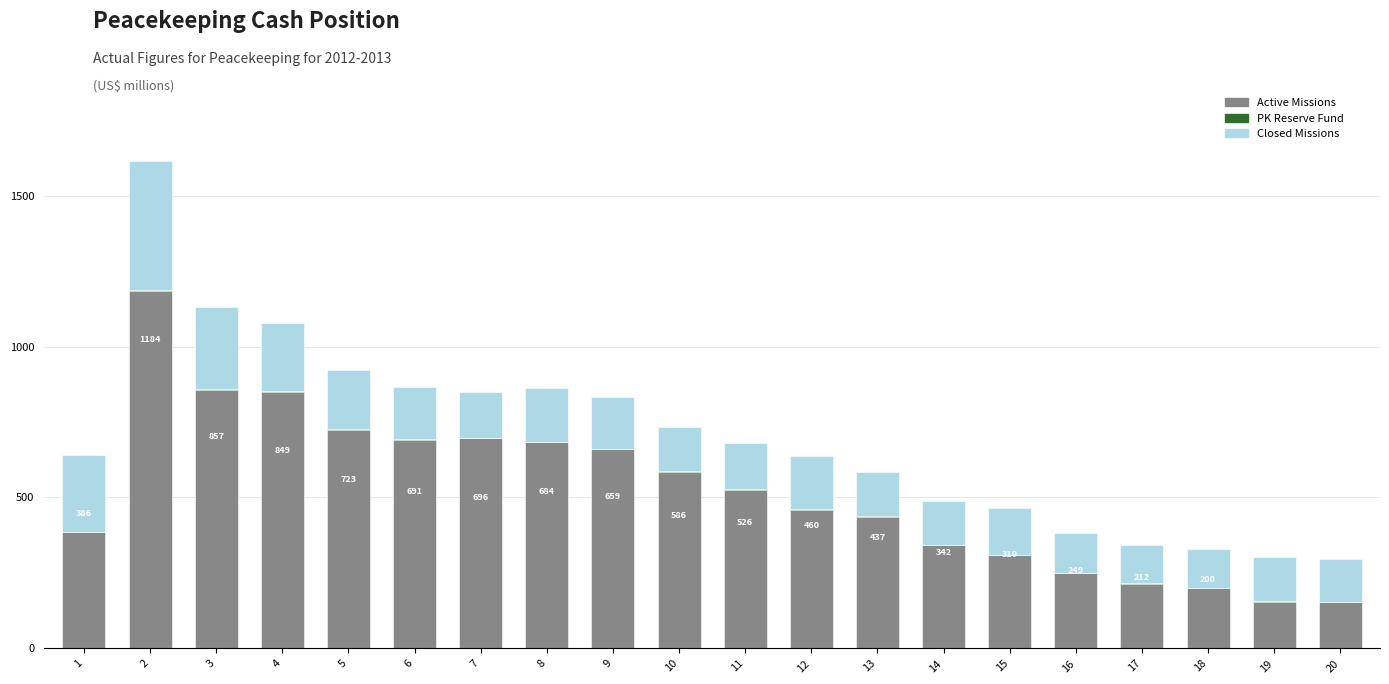

The value of Active Missions at 11 is 754. True or false?

False